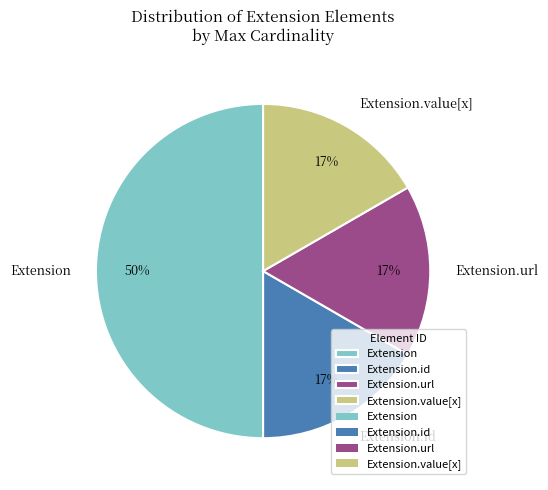

How many slices are in this pie chart?

4